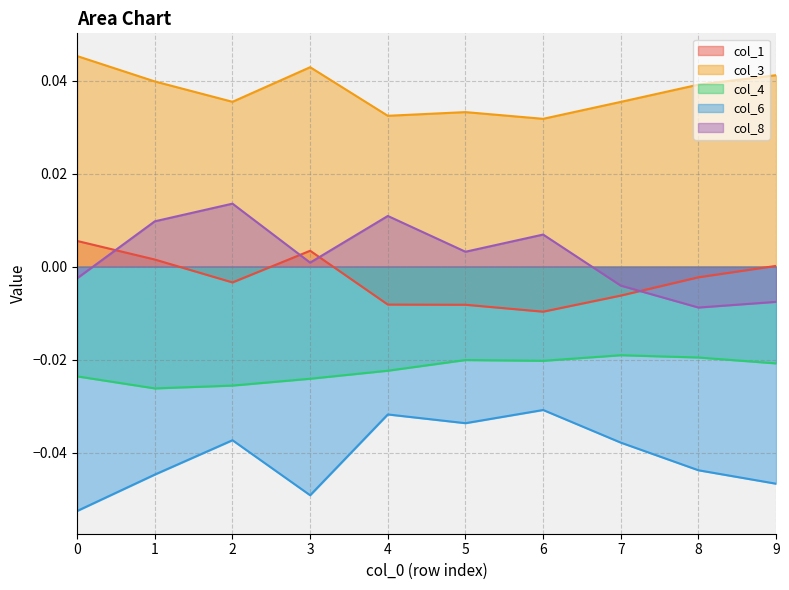

Reading left to right, extract all data points from this chart.

col_1: 0.0	0.0	-0.0	0.0	-0.0	-0.0	-0.0	-0.0	-0.0	0.0
col_3: 0.0	0.0	0.0	0.0	0.0	0.0	0.0	0.0	0.0	0.0
col_4: -0.0	-0.0	-0.0	-0.0	-0.0	-0.0	-0.0	-0.0	-0.0	-0.0
col_6: -0.1	-0.0	-0.0	-0.0	-0.0	-0.0	-0.0	-0.0	-0.0	-0.0
col_8: -0.0	0.0	0.0	0.0	0.0	0.0	0.0	-0.0	-0.0	-0.0